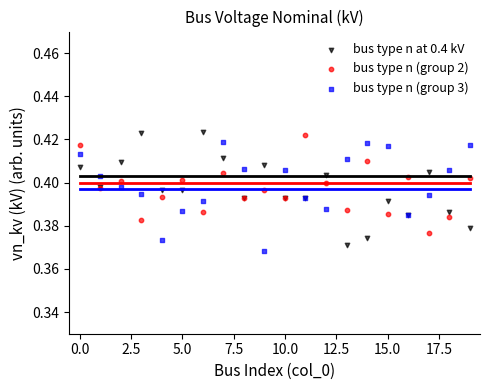

What are all the series names shown in the legend?

bus type n at 0.4 kV, bus type n (group 2), bus type n (group 3)